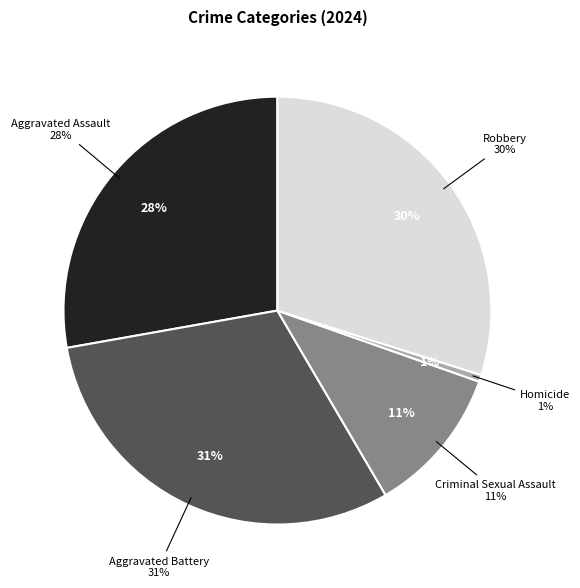

What portion of the pie excludes Homicide?

99.5%